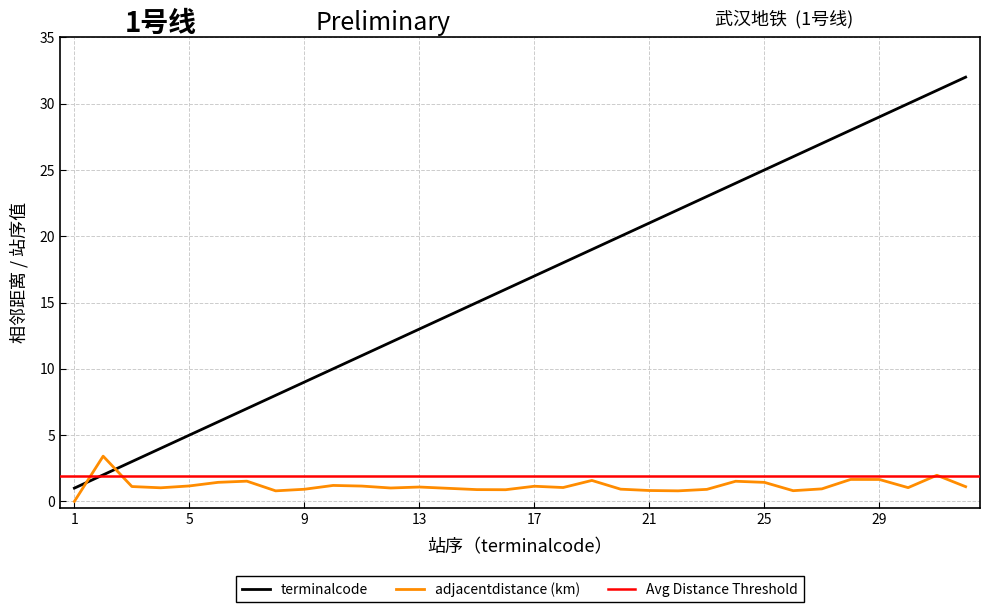

After their last crossing, which series has the higher values: terminalcode or adjacentdistance?

terminalcode